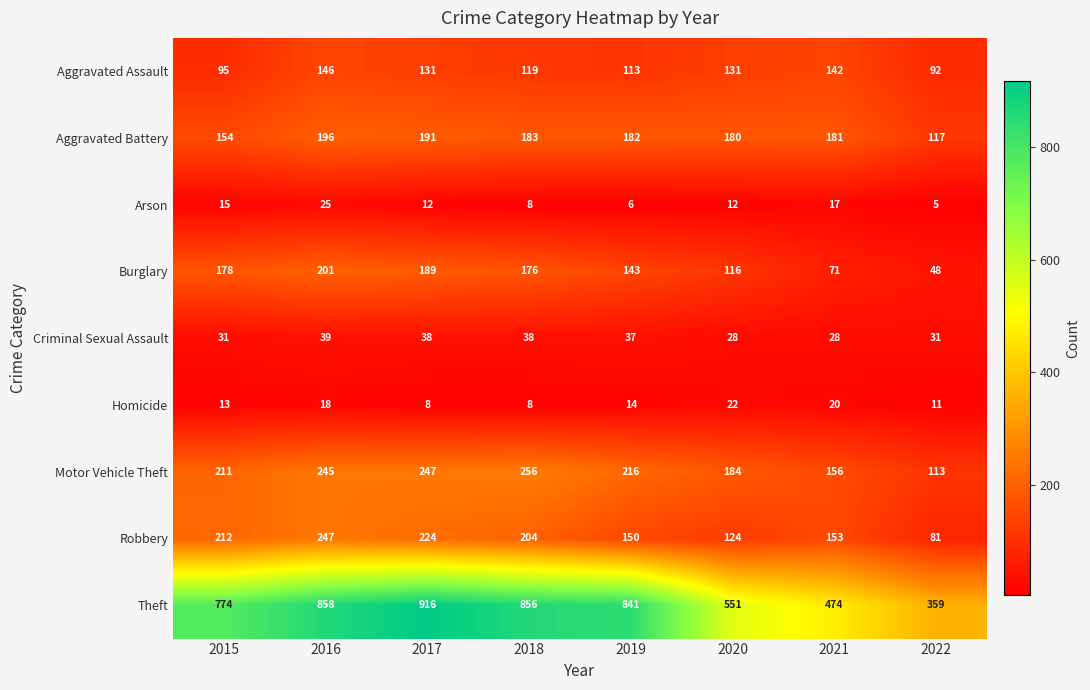

Which series changed the most between 2015 and 2021?

Theft